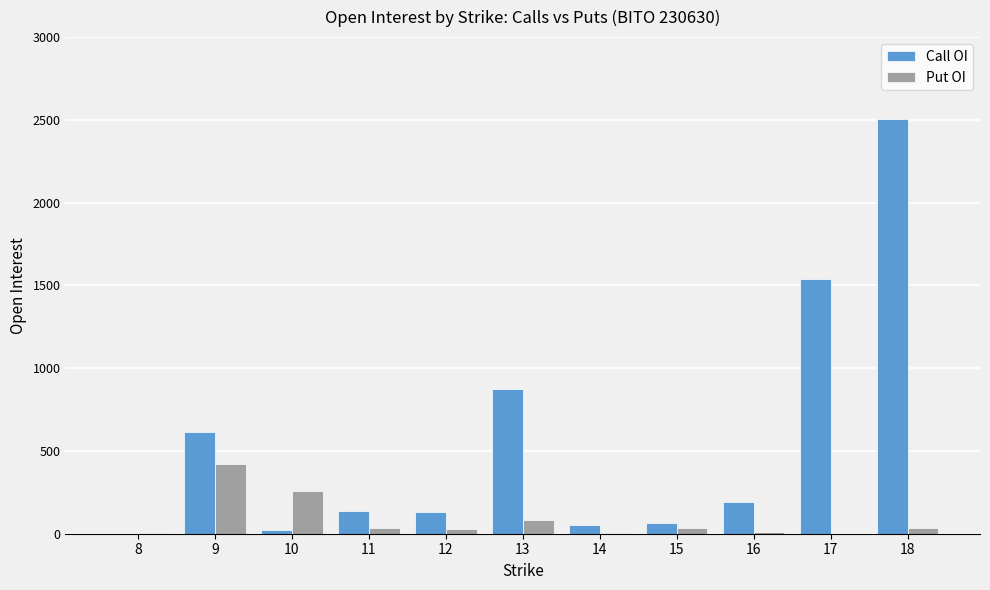

What value does the Put OI series have at 11?

33